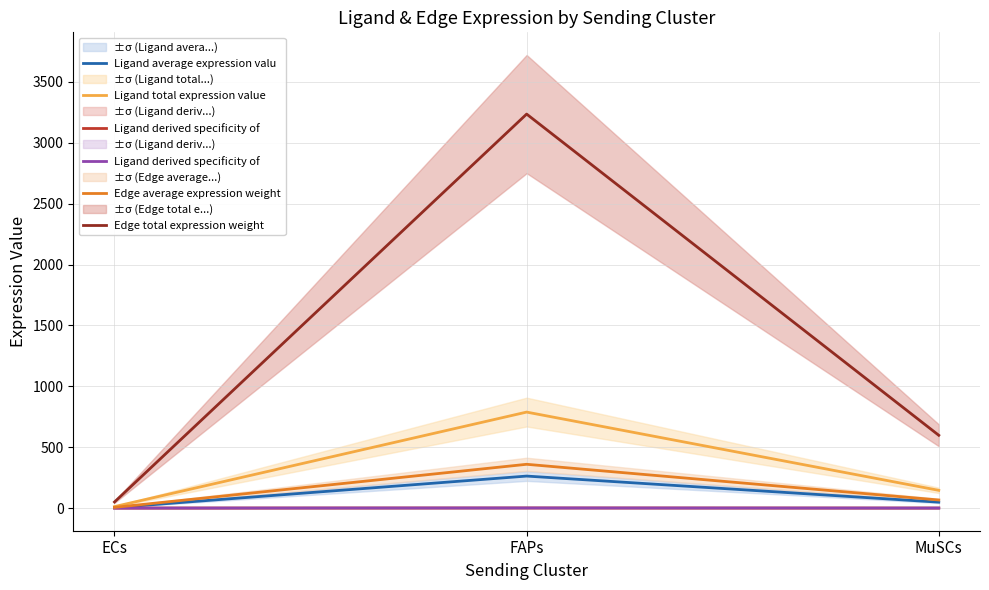

How many data points in Edge total expression weight are above 597?

2